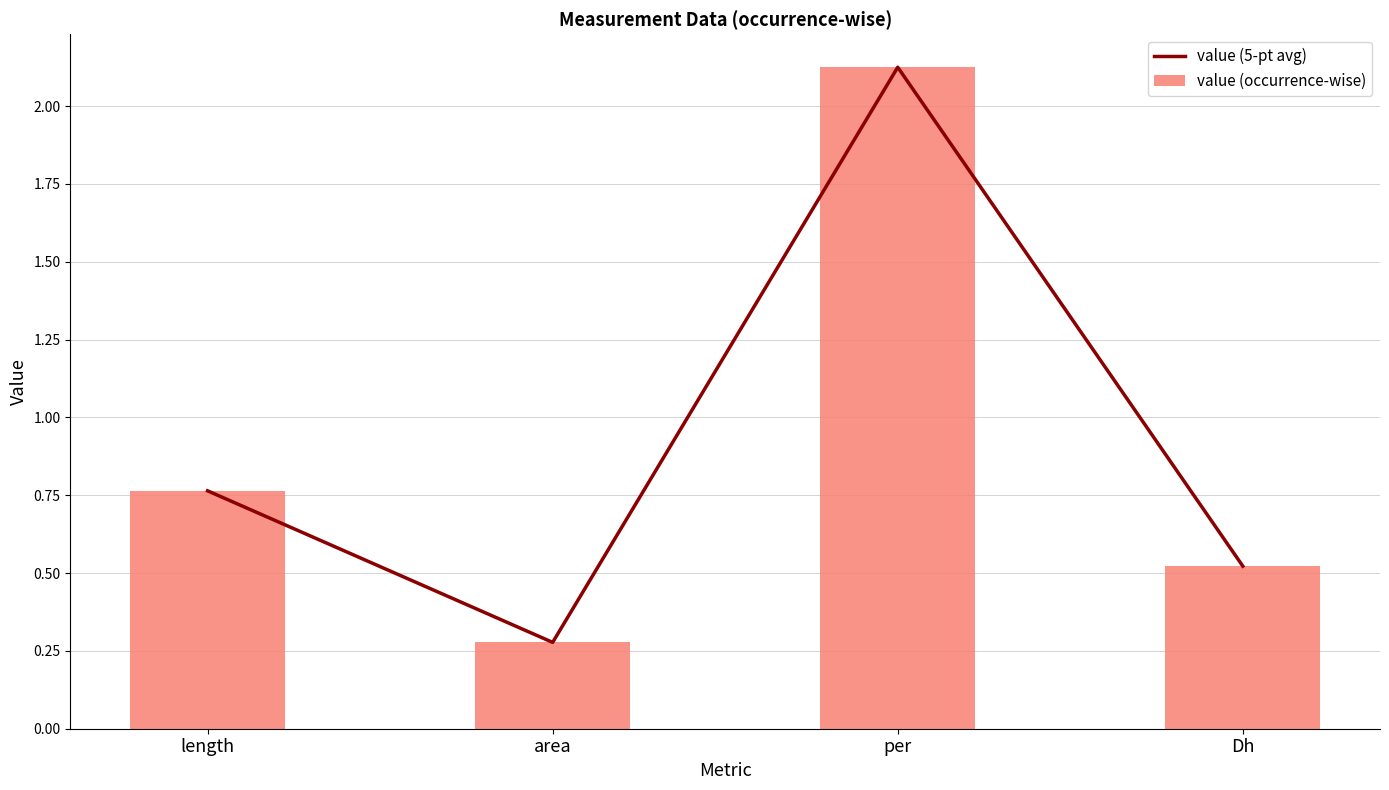

Between length and Dh, which is larger?

length